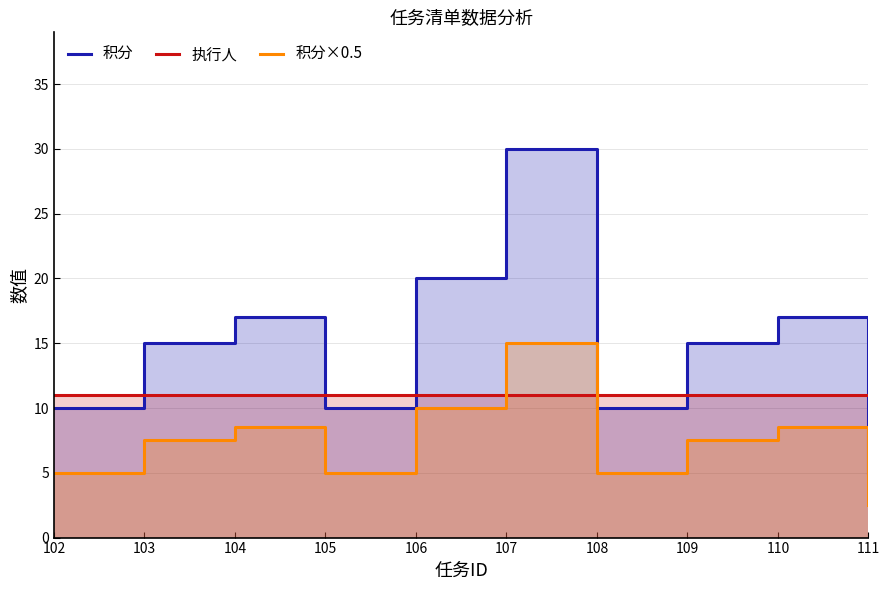

Which label corresponds to the largest value in the chart?

107